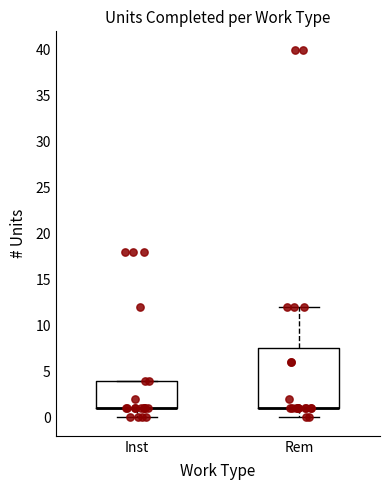

Reading left to right, read every box against the y-axis: the position of its median line, the range the box covers, and the ends of its whiskers. The values are not printed on the chart, so give them approximately, as read against the axis.

Inst: median 1.0 (drawn on the box's lower edge), box 1.0 to 4.0, whiskers 0.0 to 4.0
Rem: median 1.0 (drawn on the box's lower edge), box 1.0 to 7.5, whiskers 0.0 to 12.0